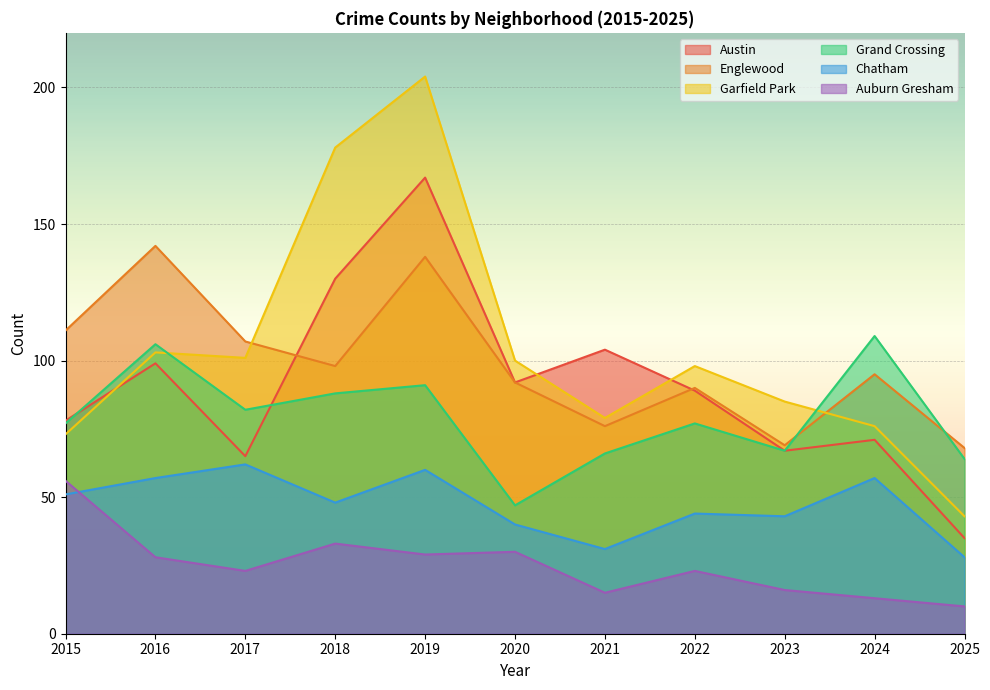

Between 2023 and 2017, which is larger?

2023